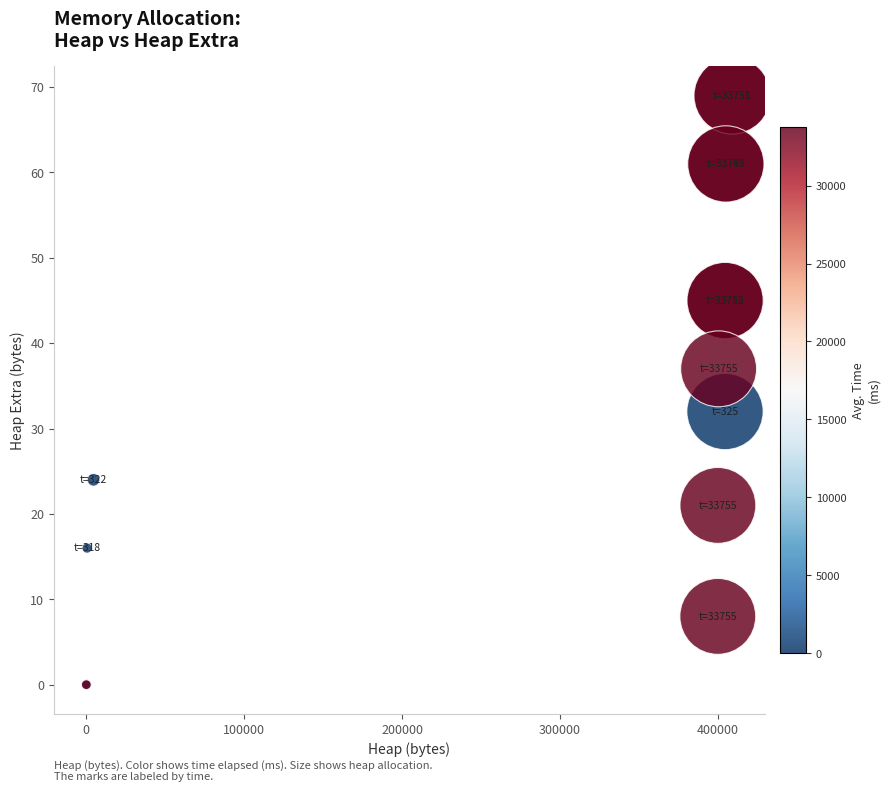

What Y value in the scatter plot is closest to 34?

32